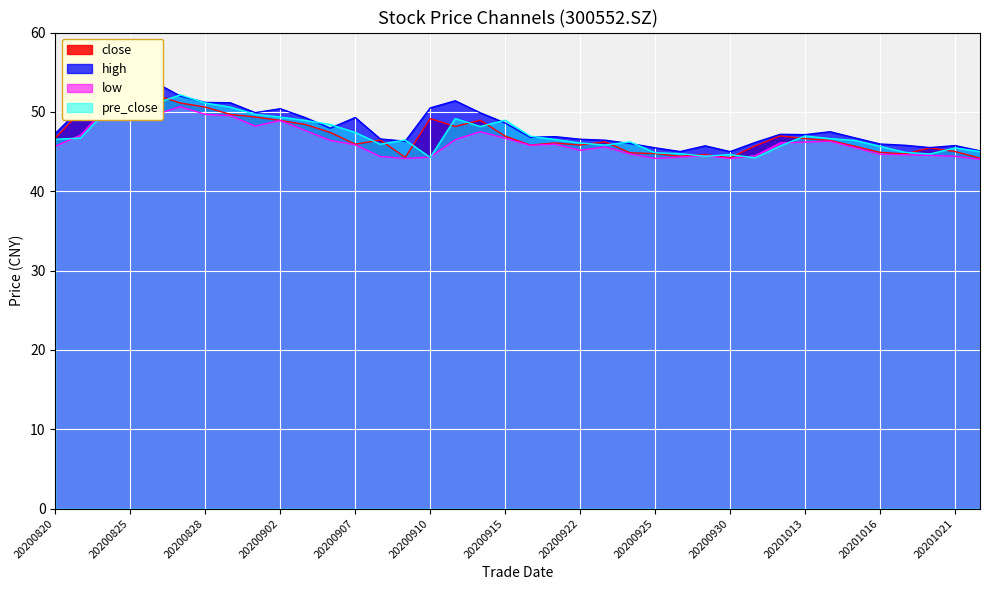

What is the minimum value for low?

44.0